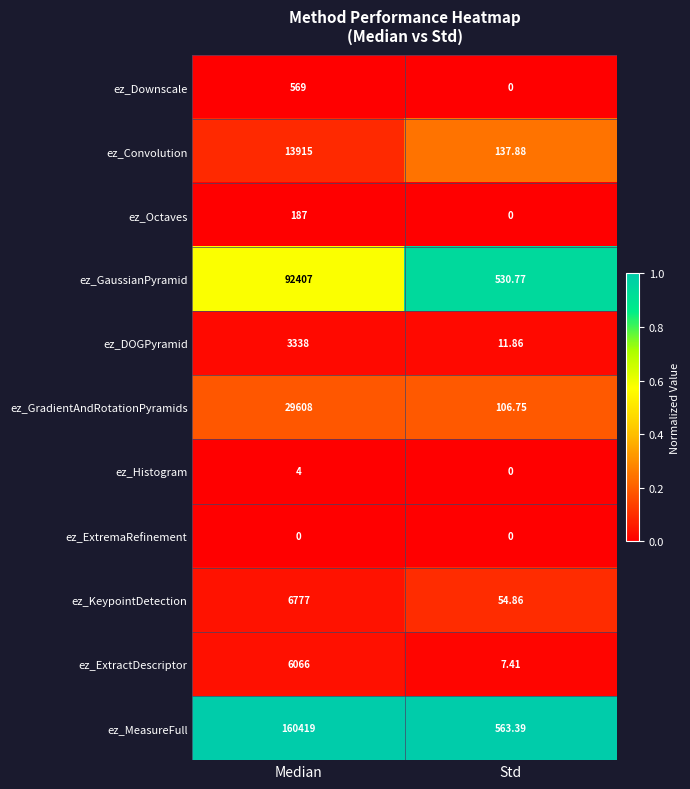

Between Median and Std, which series saw the biggest shift?

ez_MeasureFull